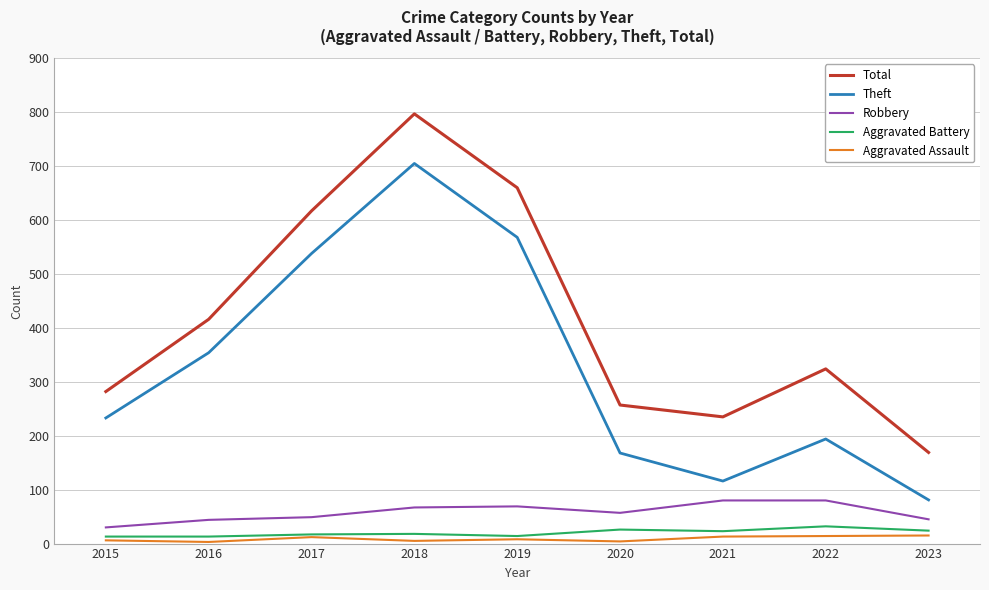

At 2021, list the series in order from largest to smallest.

Total, Theft, Robbery, Aggravated Battery, Aggravated Assault